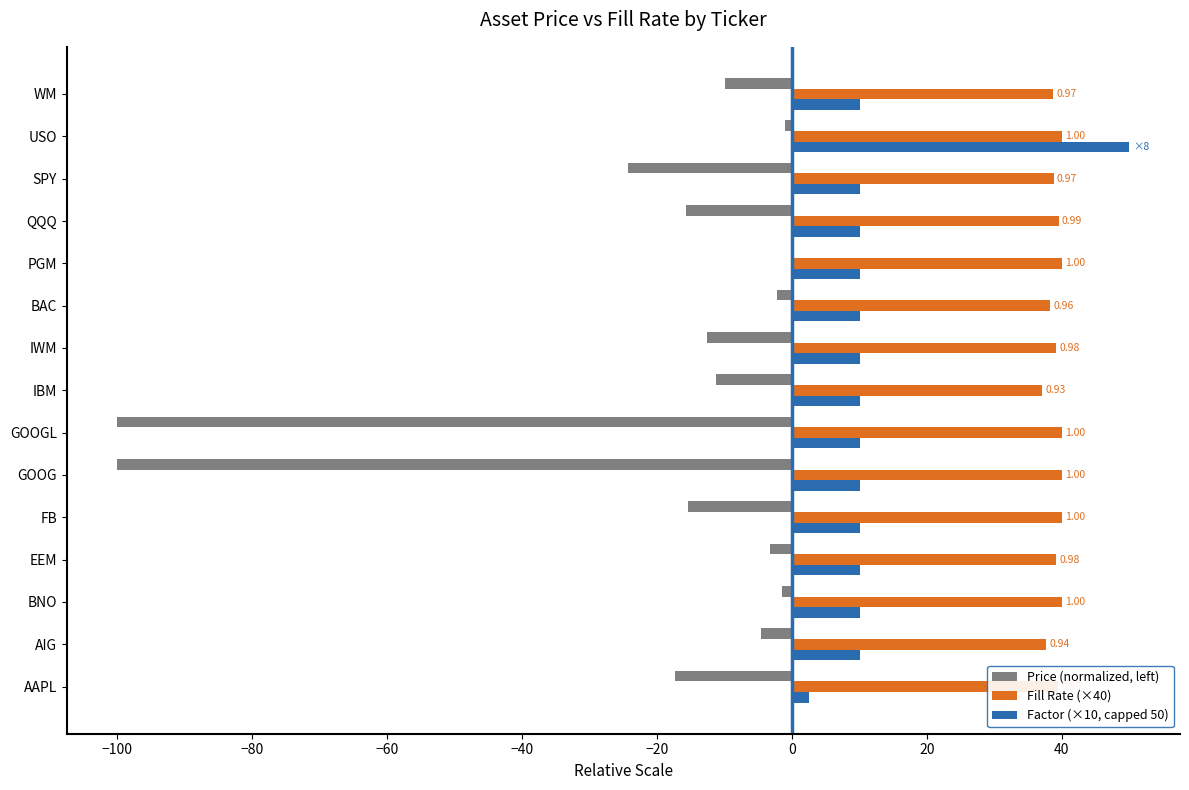

What is the sum of all Fill Rate (×40) values?

587.7